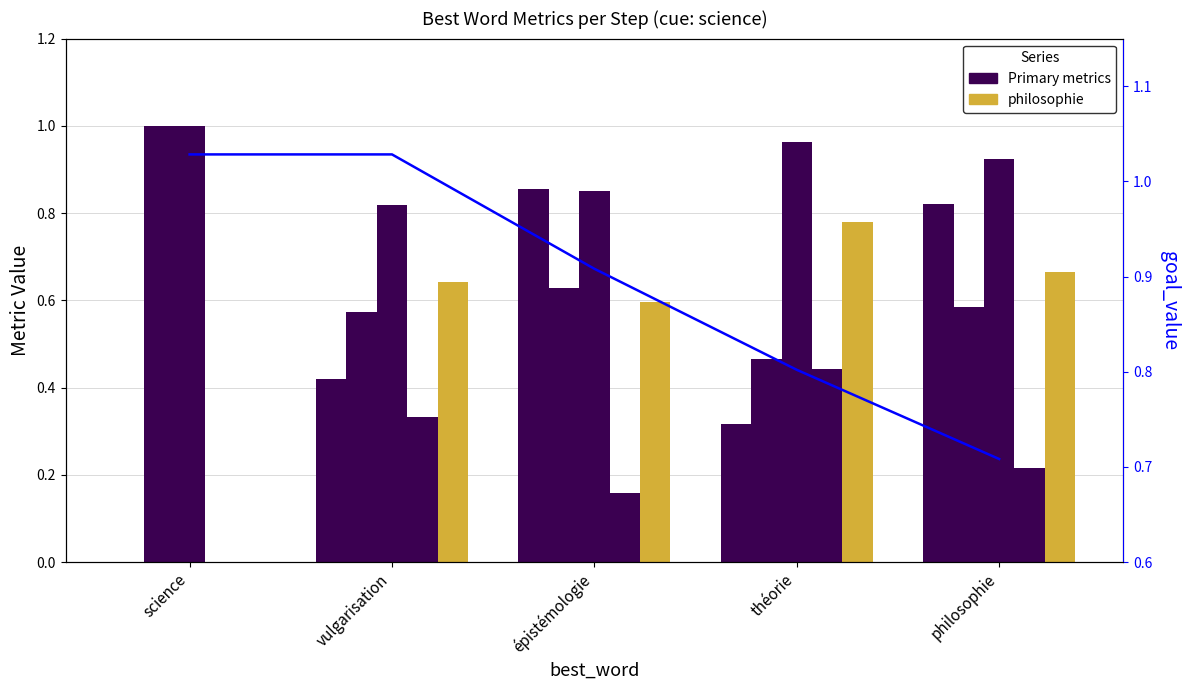

Reading right to left, transcribe all the data shown in this chart.

q-value: 0.8	0.3	0.9	0.4	0.0
similarity_to_cue: 0.6	0.5	0.6	0.6	1.0
adequacy_to_cue: 0.9	1.0	0.9	0.8	1.0
originality_to_cue: 0.2	0.4	0.2	0.3	0.0
likeability_to_cue: 0.7	0.8	0.6	0.6	0.0
goal_value: 0.7	0.8	0.9	1.0	1.0